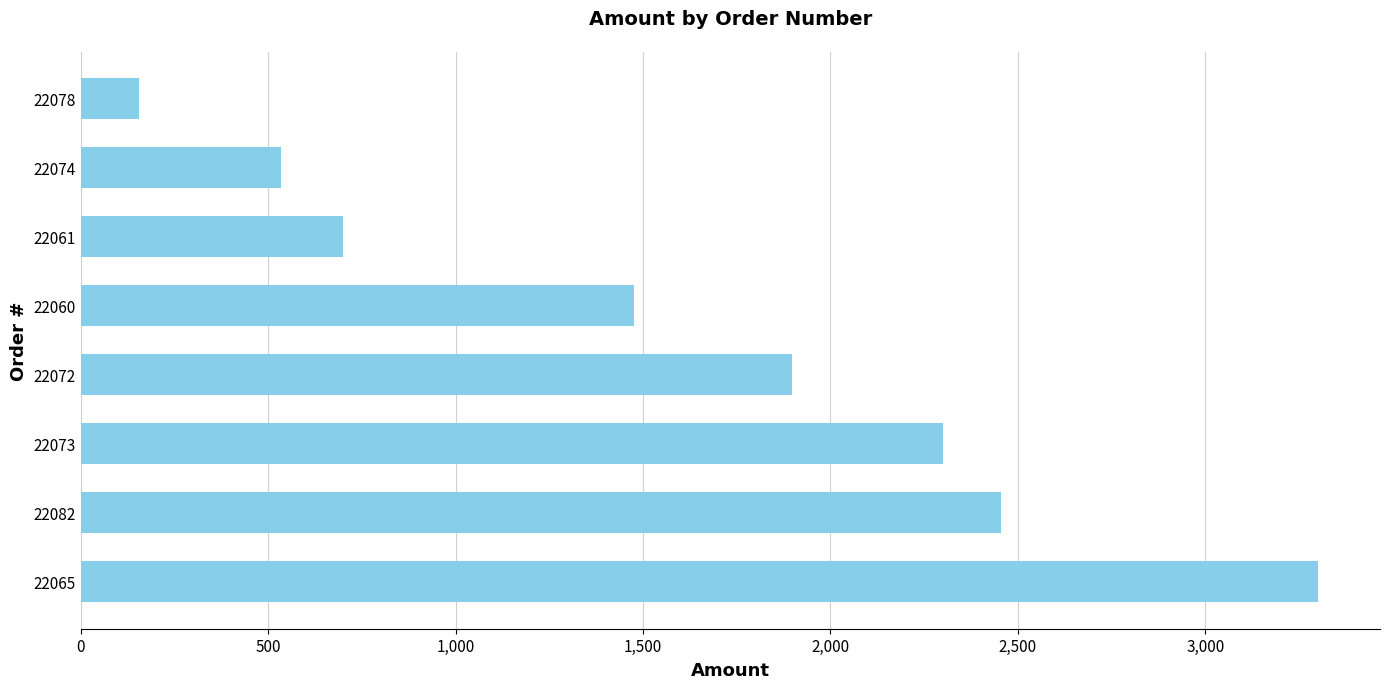

Reading bottom to top, what are all the values shown in this chart?

3301.2	2456.0	2301.2	1897.8	1476.4	699.0	534.8	156.5